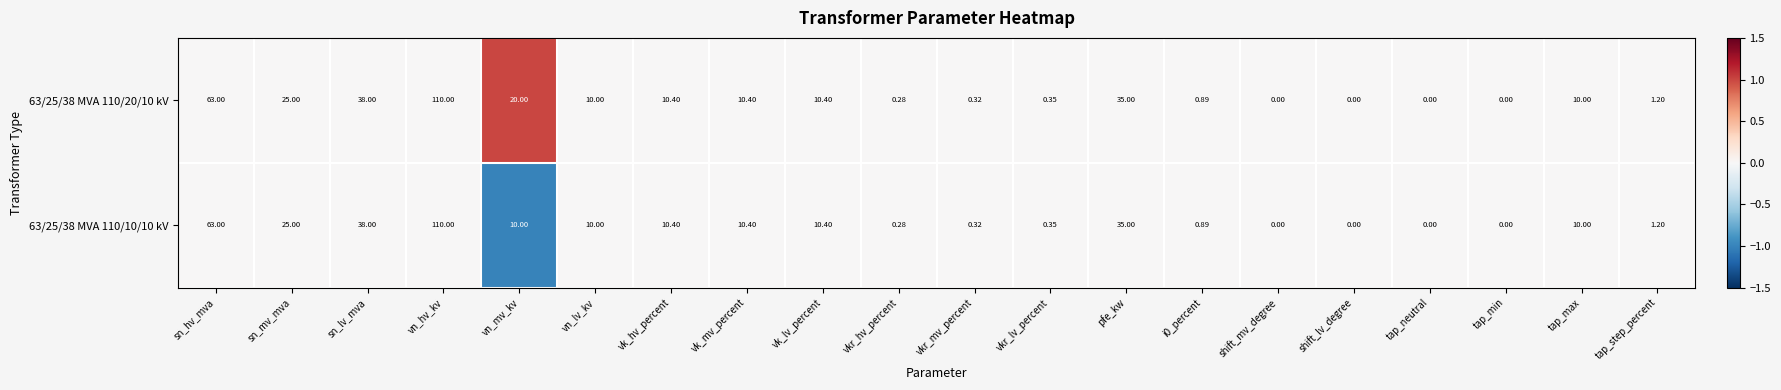

At which label is 63/25/38 MVA 110/20/10 kV closest to 55?

sn_hv_mva